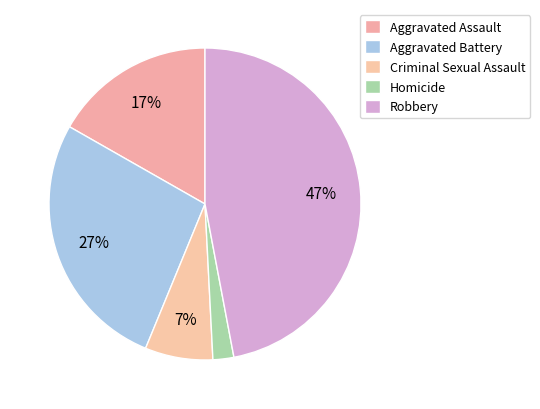

How many segments does this pie chart have?

5